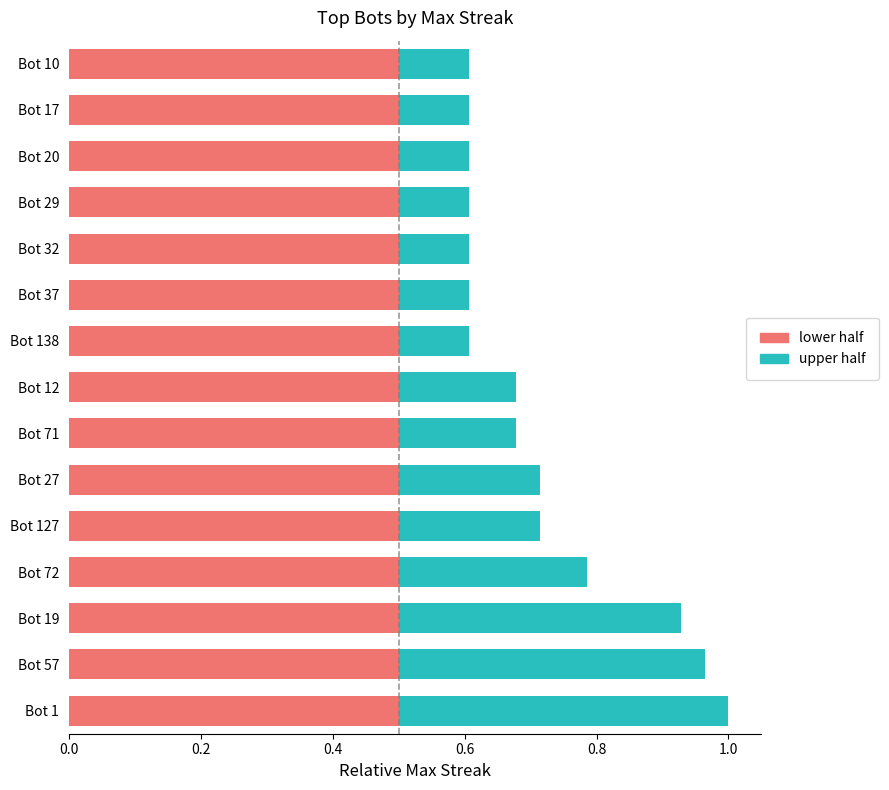

What is the total value across all series at Bot 71?

0.7